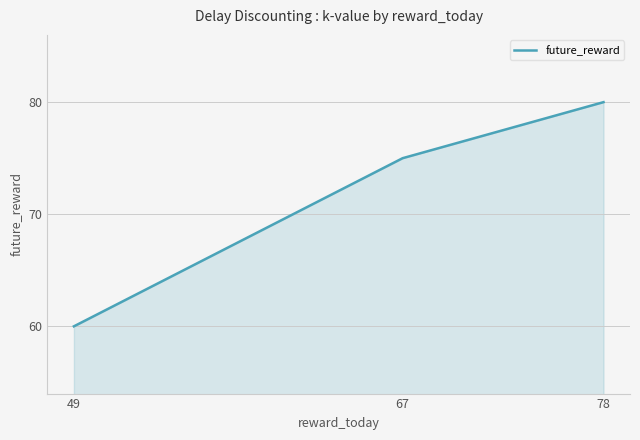

List the labels in order of value, smallest first.

49, 67, 78